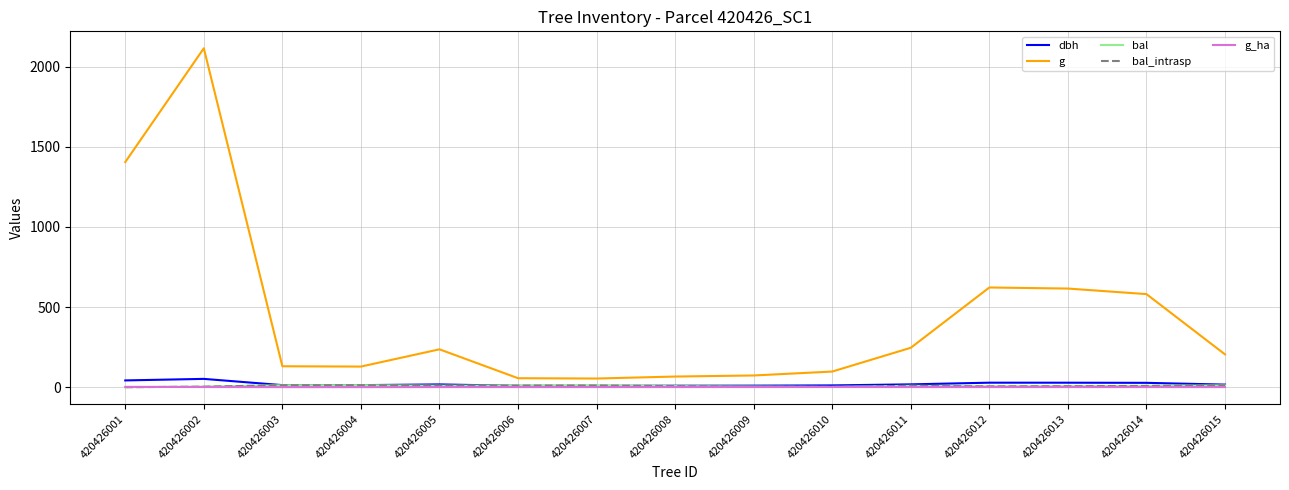

Does the chart have visible grid lines?

Yes